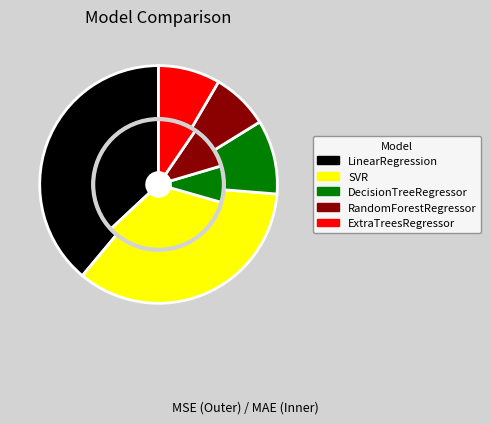

The LinearRegression slice represents 37% of the pie. True or false?

True